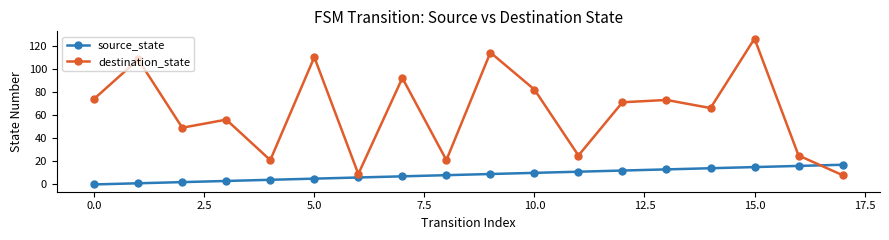

How many times do source_state and destination_state cross each other?

1